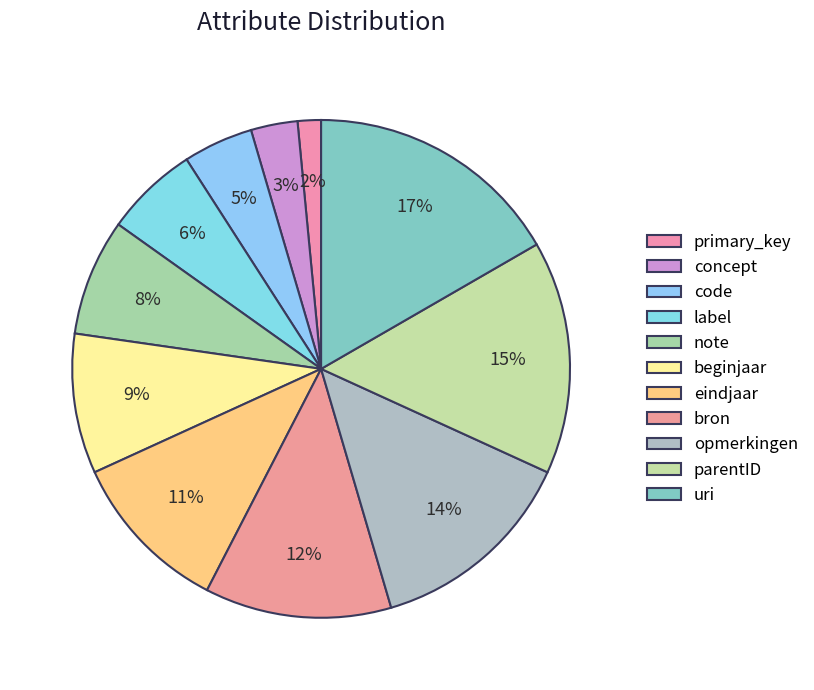

Is the sum of beginjaar and uri greater than half?

No